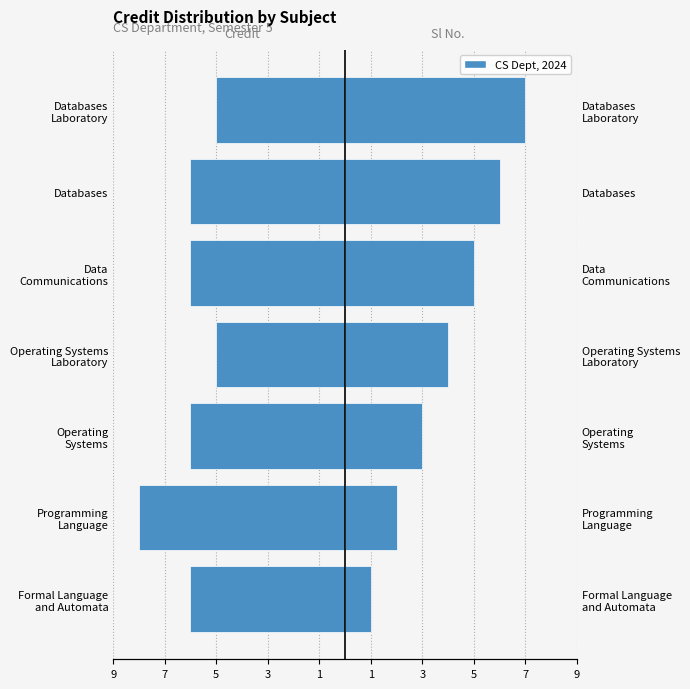

Between Data Communications and Databases, which is larger?

Data Communications